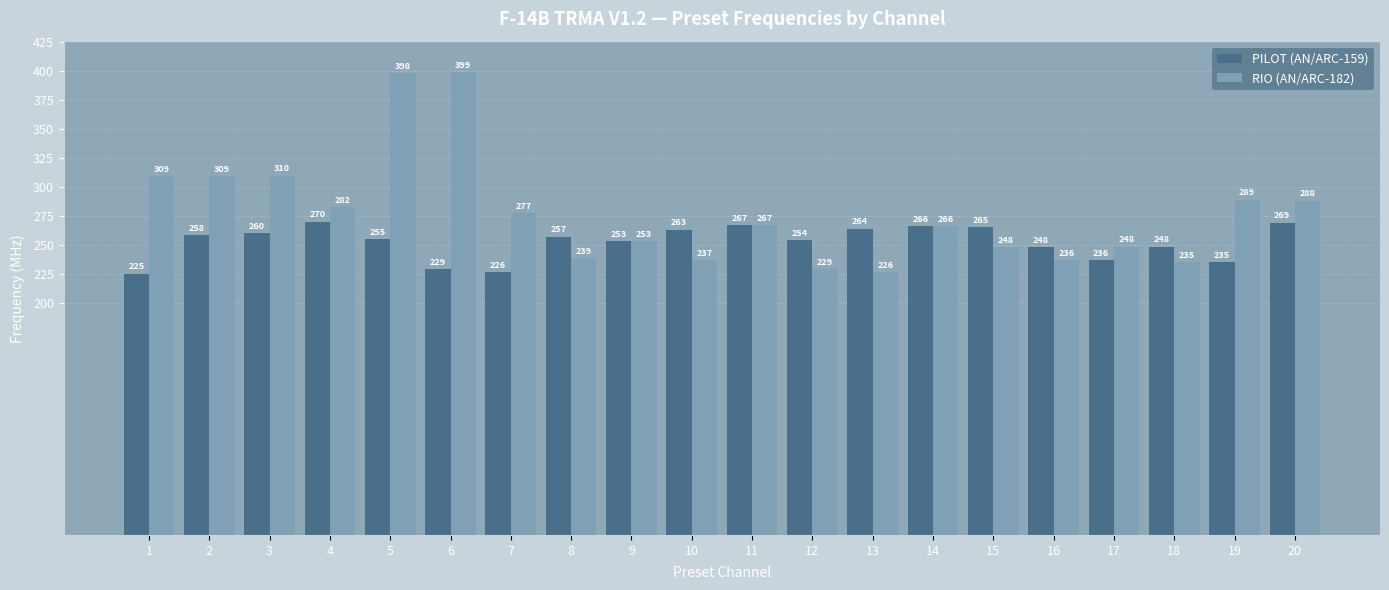

What are all the series names shown in the legend?

PILOT (AN/ARC-159), RIO (AN/ARC-182)